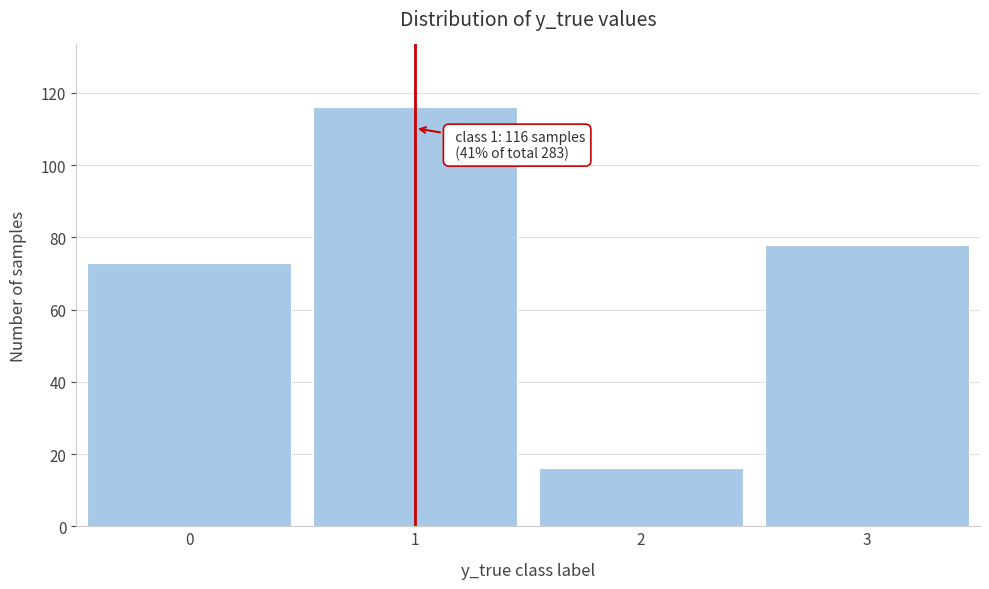

Reading left to right, transcribe all the data shown in this chart.

73	116	16	78